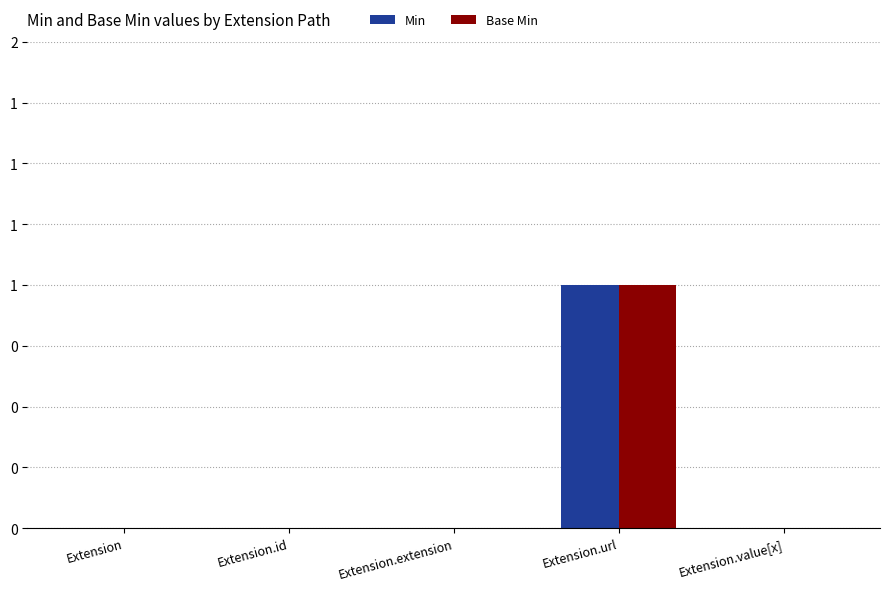

What are all the series names shown in the legend?

Min, Base Min